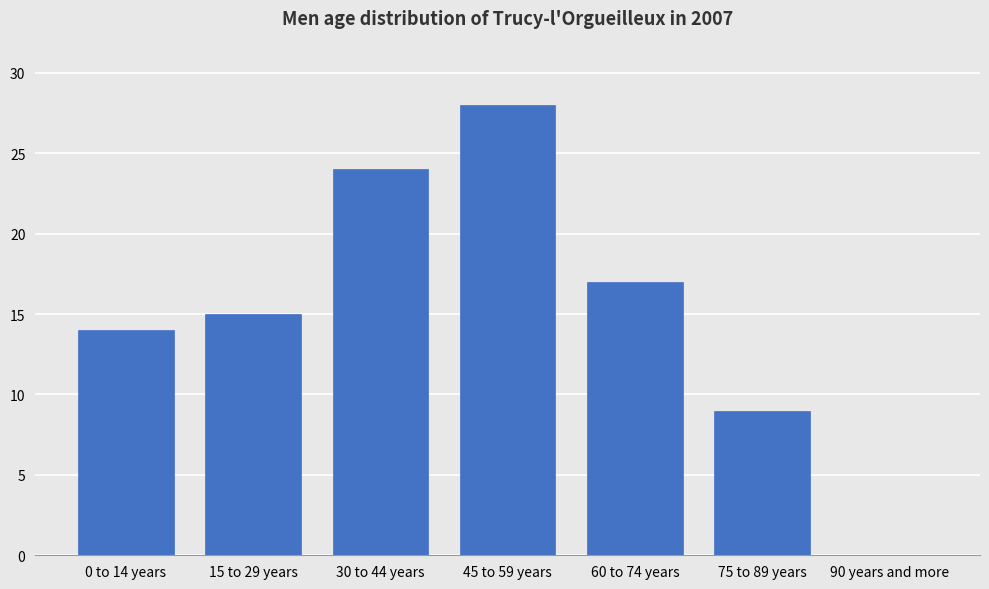

Reading left to right, extract all data points from this chart.

0 to 14 years=14	15 to 29 years=15	30 to 44 years=24	45 to 59 years=28	60 to 74 years=17	75 to 89 years=9	90 years and more=0